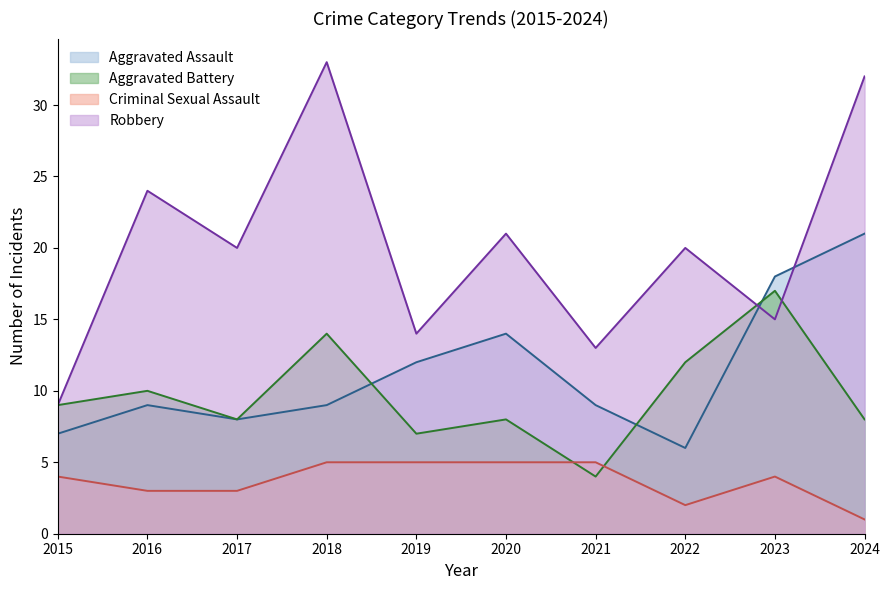

Where does the Aggravated Battery series first go above 9?

2016